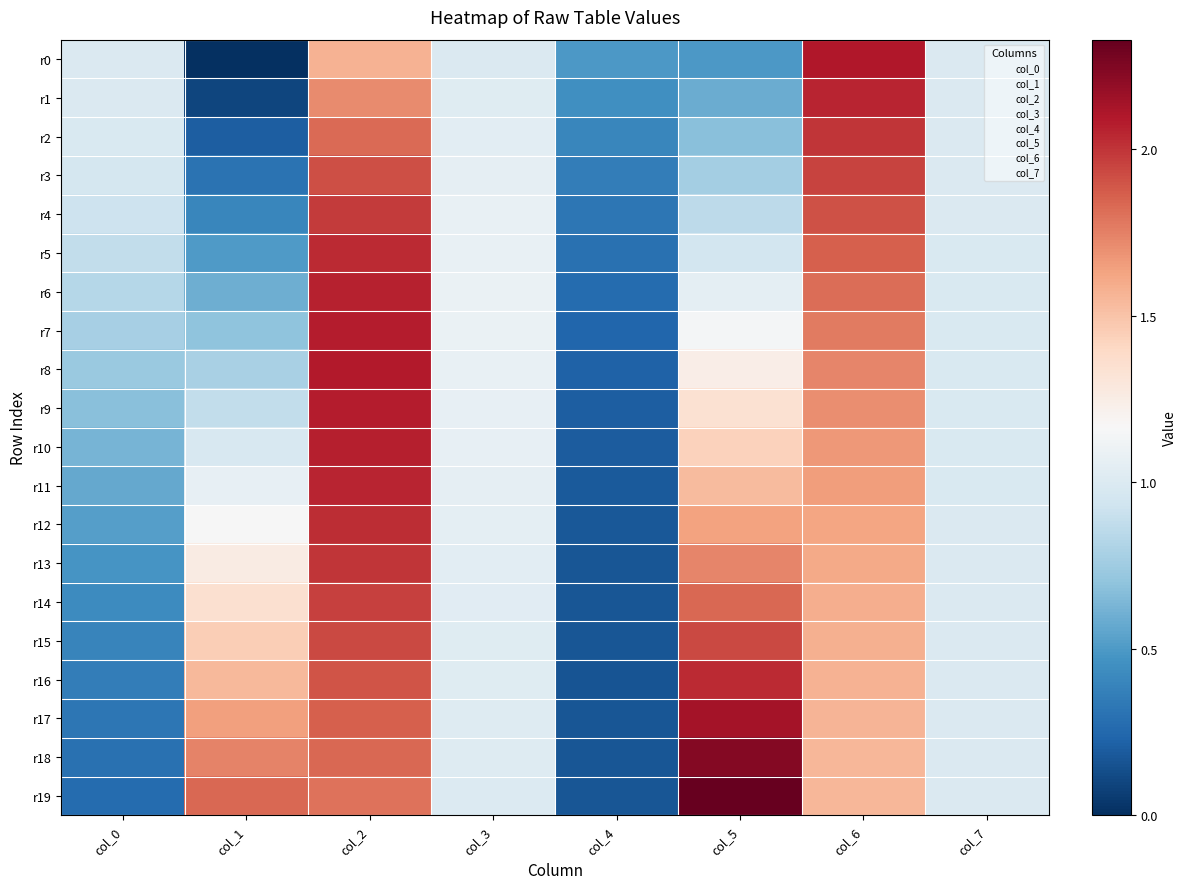

Which series has the largest range (max minus min)?

r19